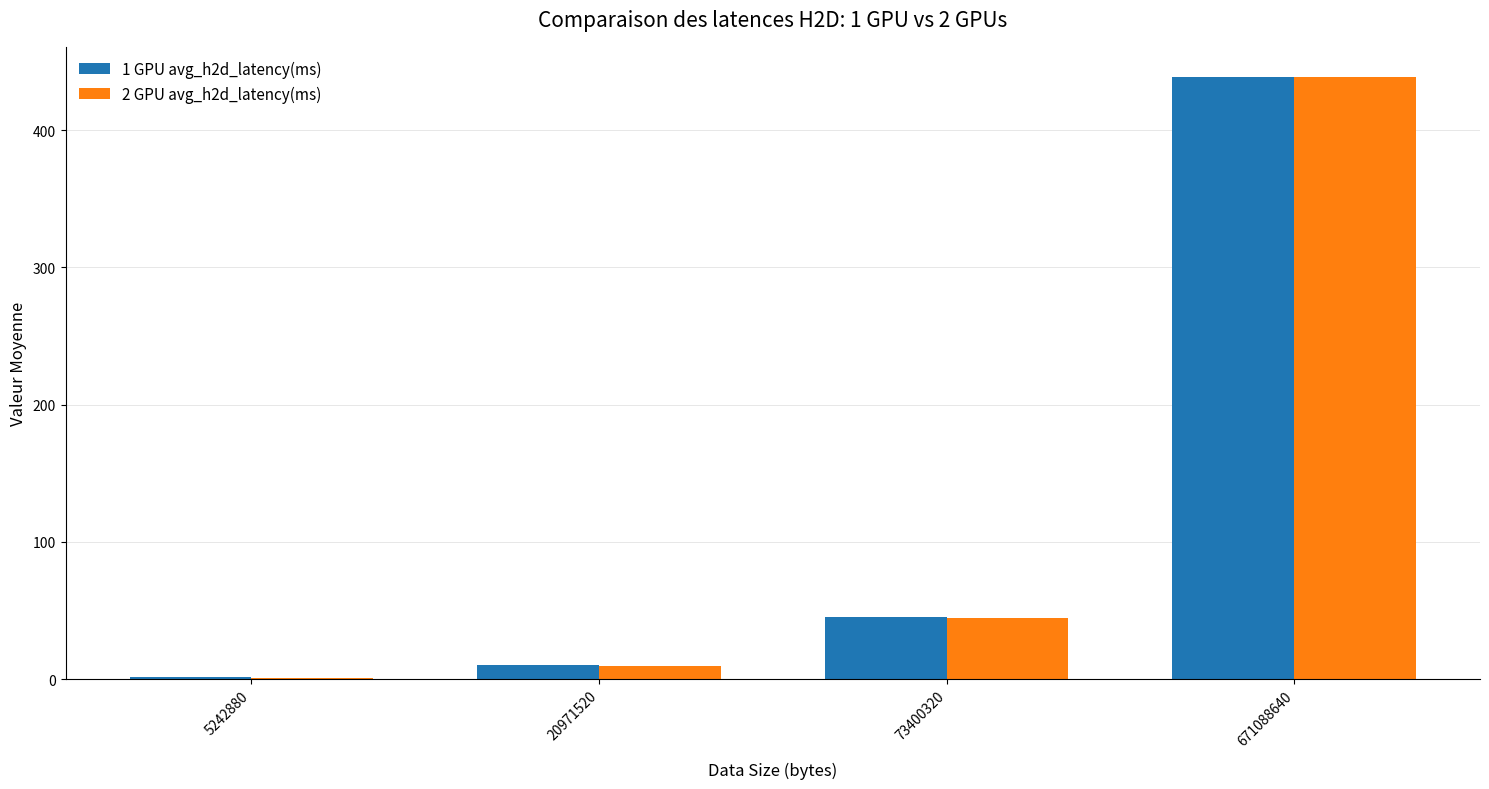

How many groups of bars are there?

4